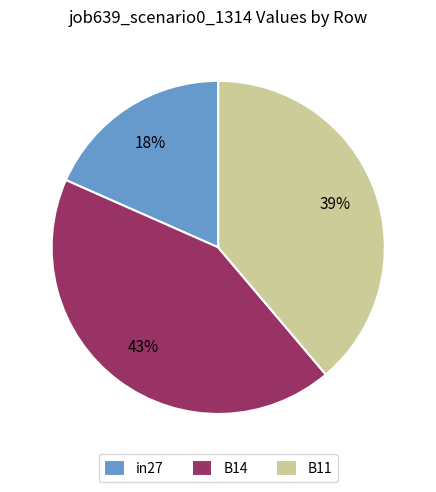

Is the sum of B14 and in27 greater than half?

Yes